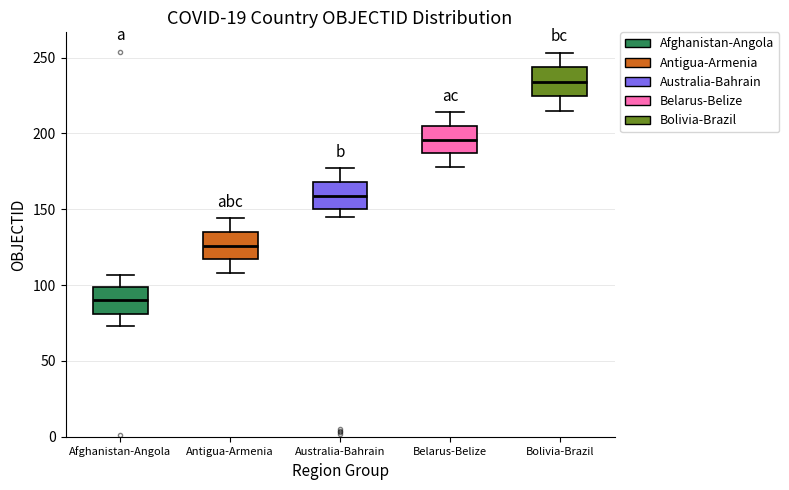

Reading left to right, read every box against the y-axis: the position of its median line, the range the box covers, and the ends of its whiskers. The values are not printed on the chart, so give them approximately, as read against the axis.

Afghanistan-Angola: median 90, box 80 to 100, whiskers 75 to 105
Antigua-Armenia: median 125, box 115 to 135, whiskers 110 to 145
Australia-Bahrain: median 160, box 150 to 170, whiskers 145 to 175
Belarus-Belize: median 195, box 185 to 205, whiskers 180 to 215
Bolivia-Brazil: median 235, box 225 to 245, whiskers 215 to 255